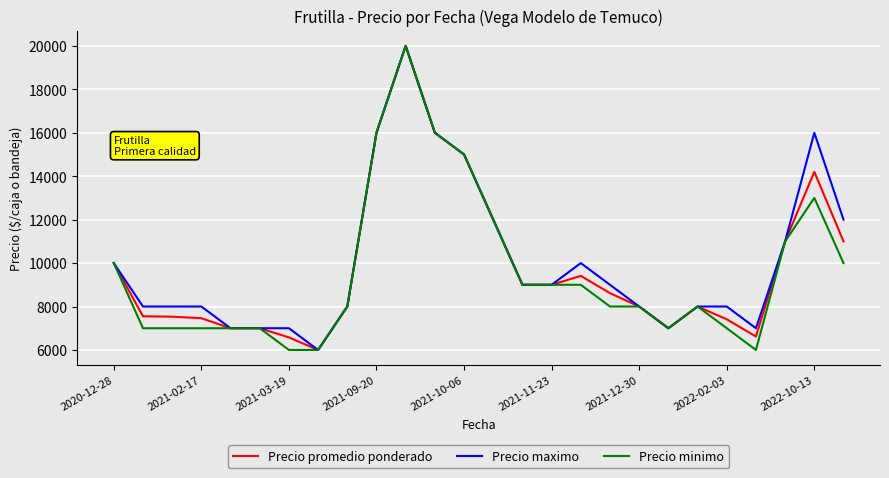

What is the smallest value displayed?

6000